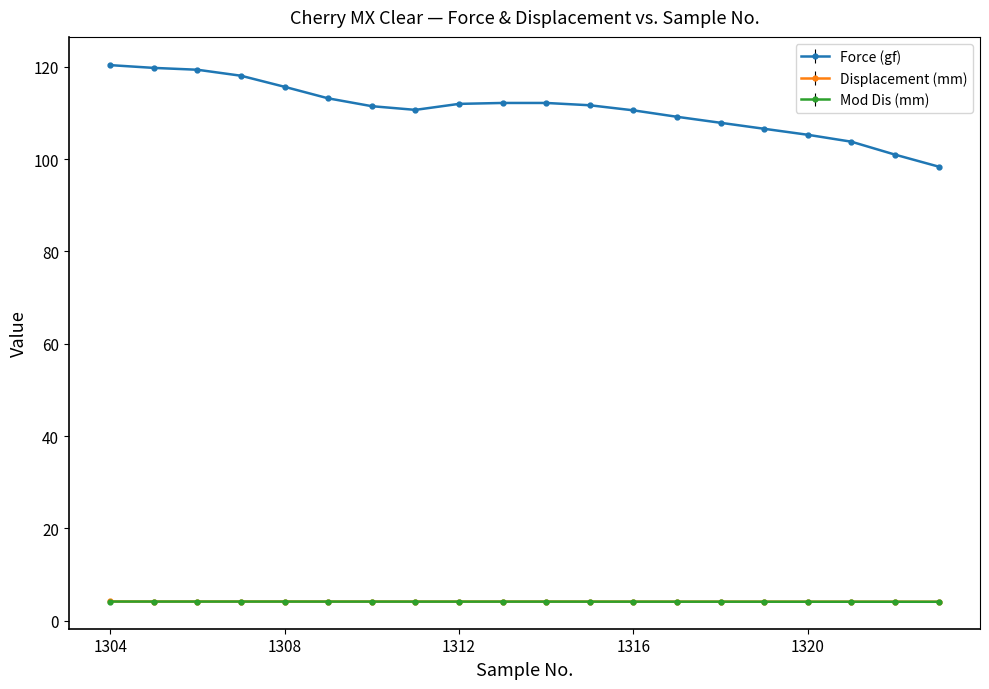

True or false: Displacement (mm) and Mod Dis (mm) cross at least once.

False